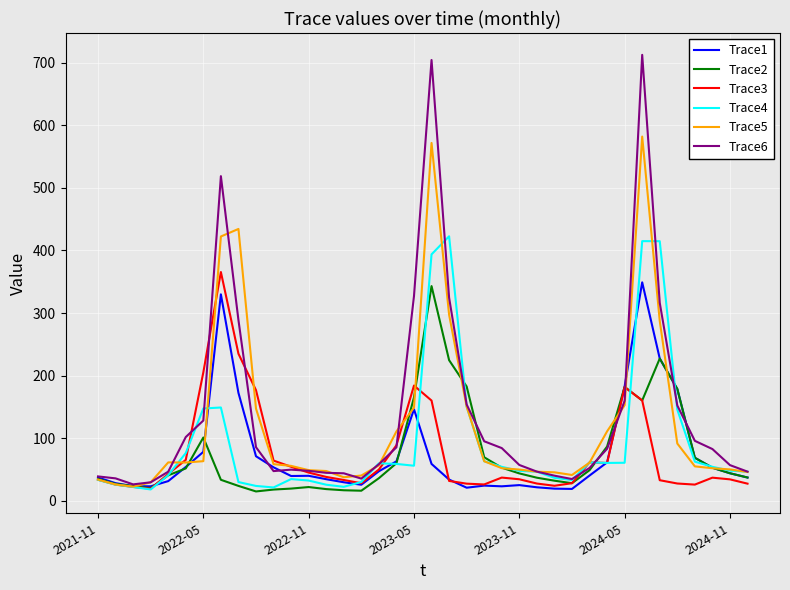

What is the smallest value displayed?

15.0